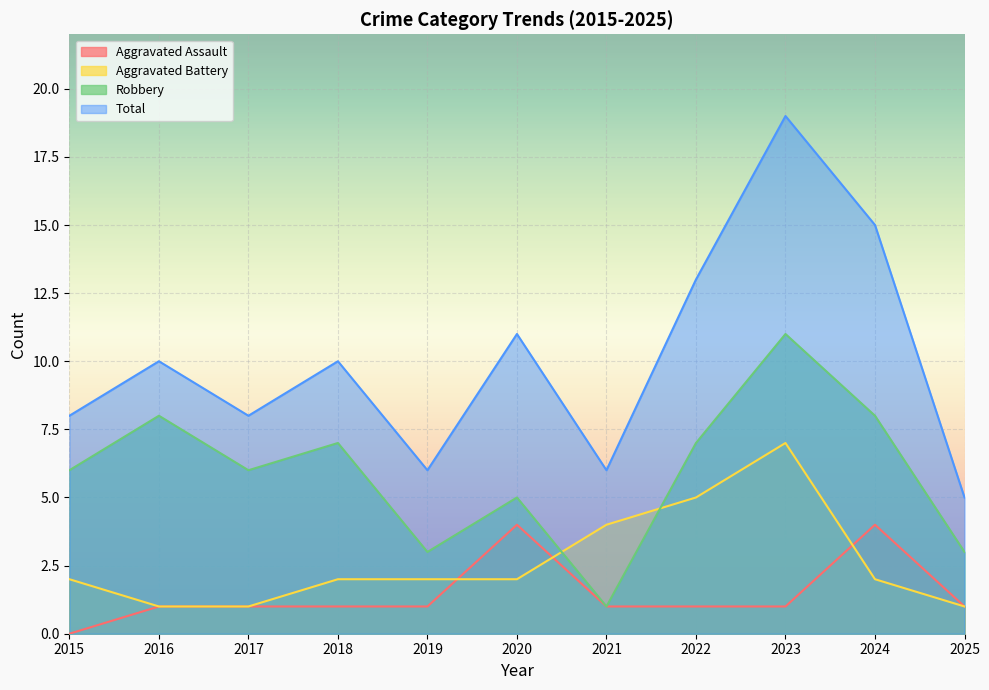

True or false: Aggravated Assault and Total intersect in this chart.

False